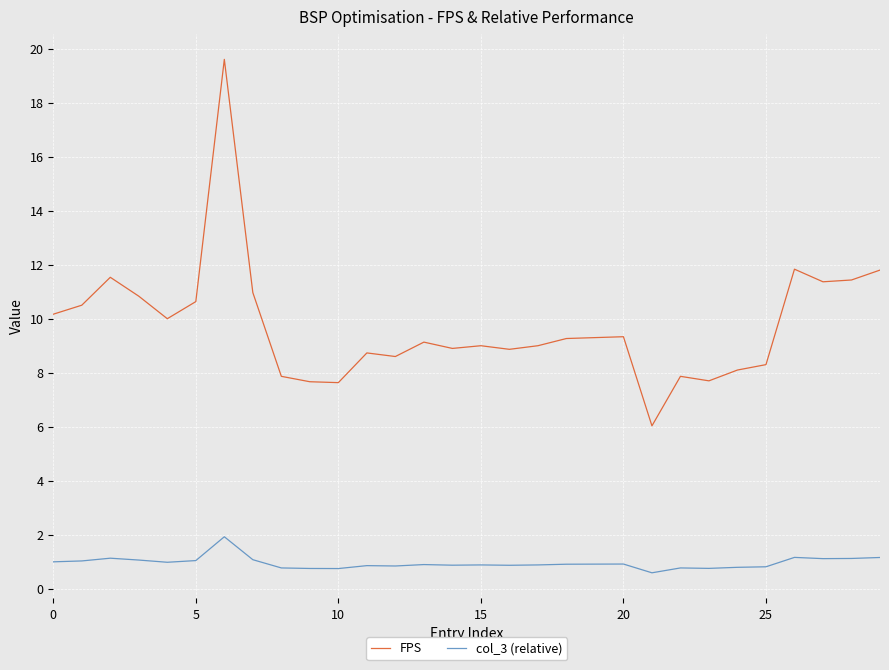

What are all the series names shown in the legend?

FPS, col_3 (relative)